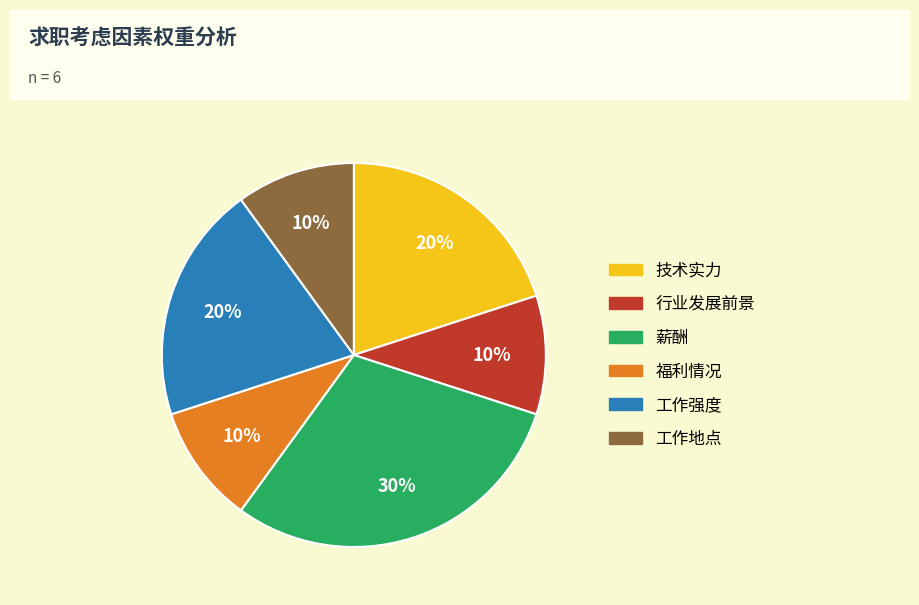

How many slices are in this pie chart?

6